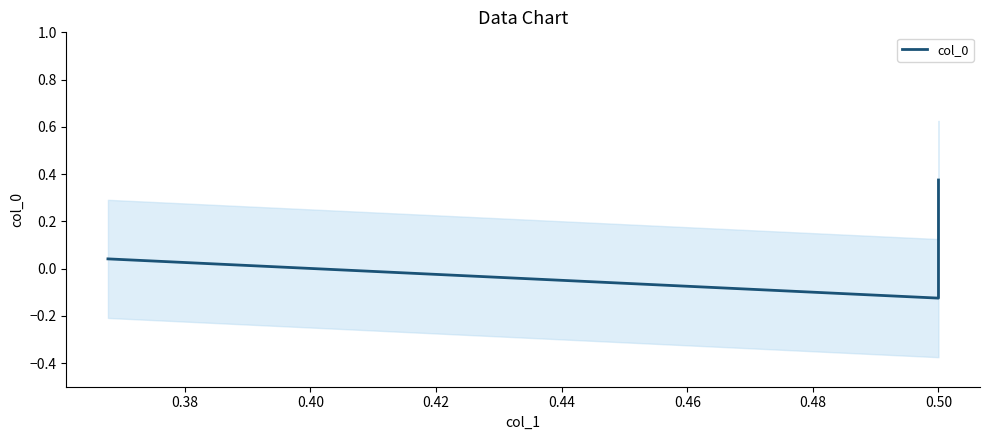

Is this an area chart (filled region under the line)?

No